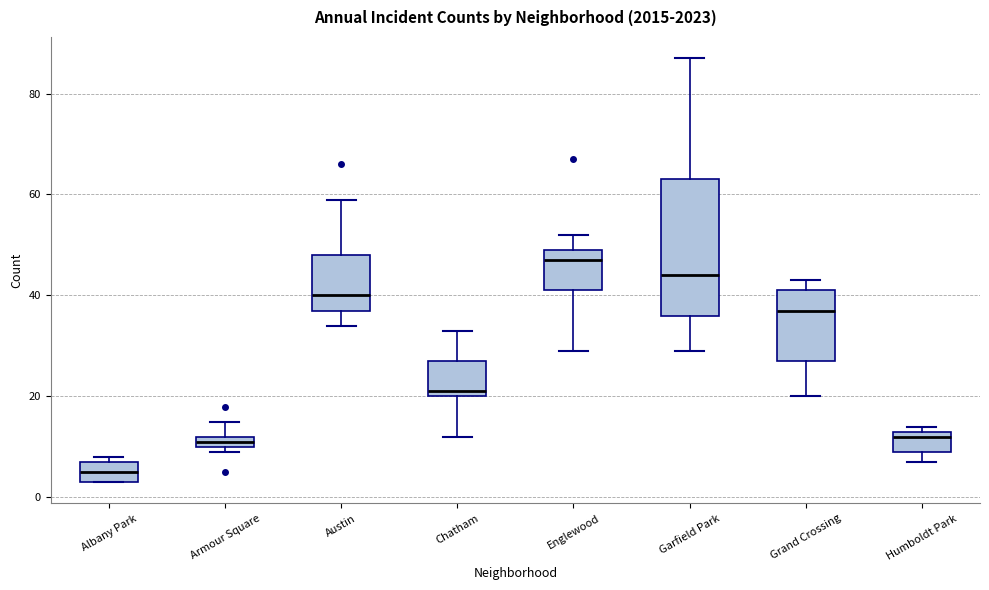

Where does the median line of the box for Grand Crossing sit on the y-axis? The values are not printed on the chart, so give them approximately, as read against the axis.

38